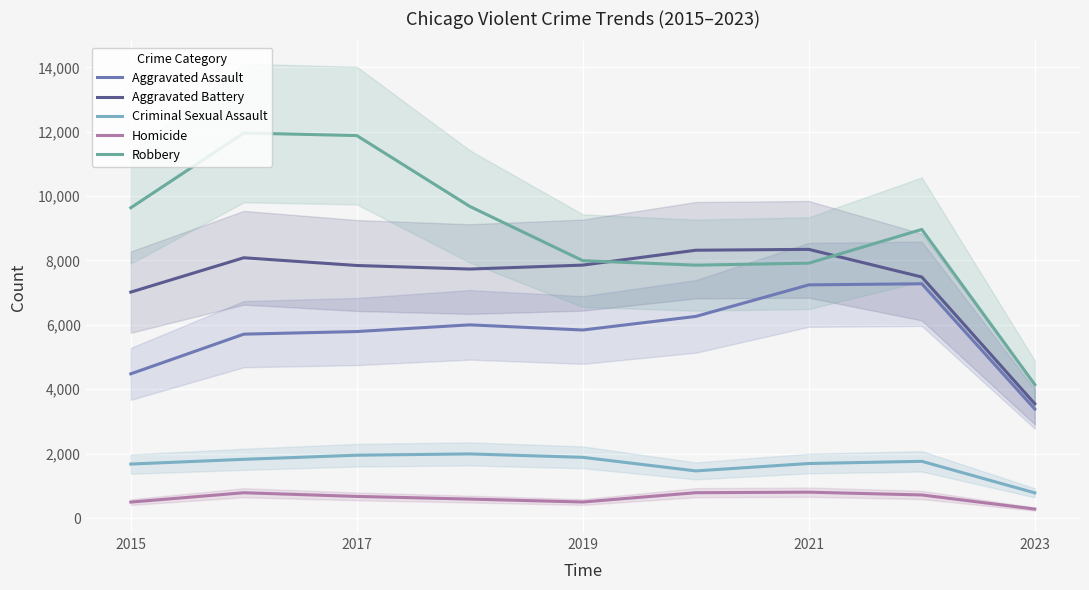

Which series has the widest spread of values?

Robbery